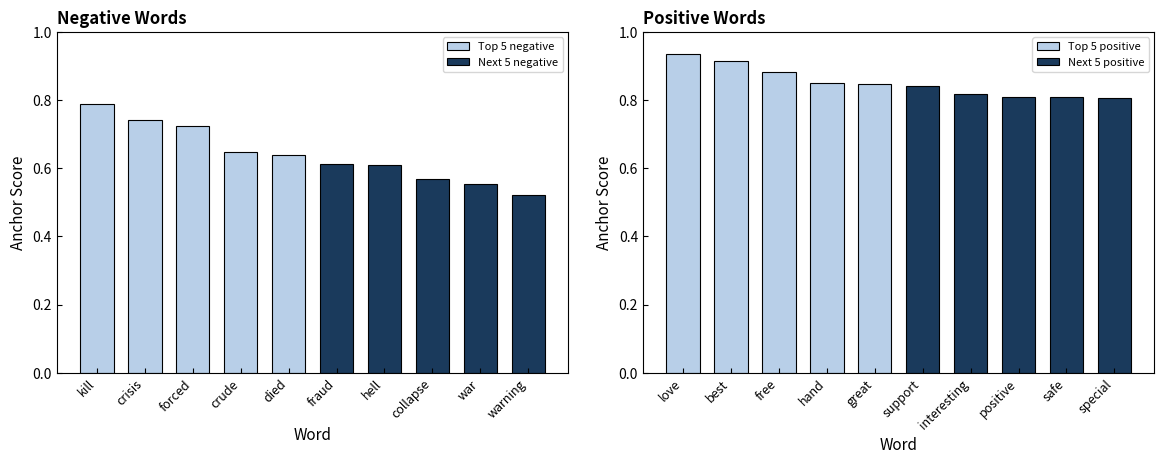

What are all the series names shown in the legend?

Top 5 negative, Next 5 negative, Top 5 positive, Next 5 positive